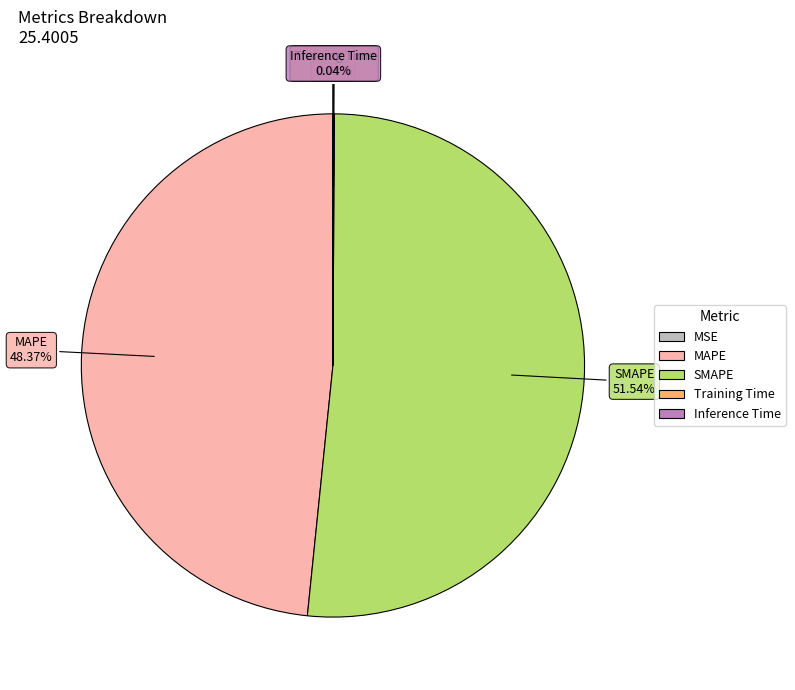

Is SMAPE the majority of the pie?

Yes